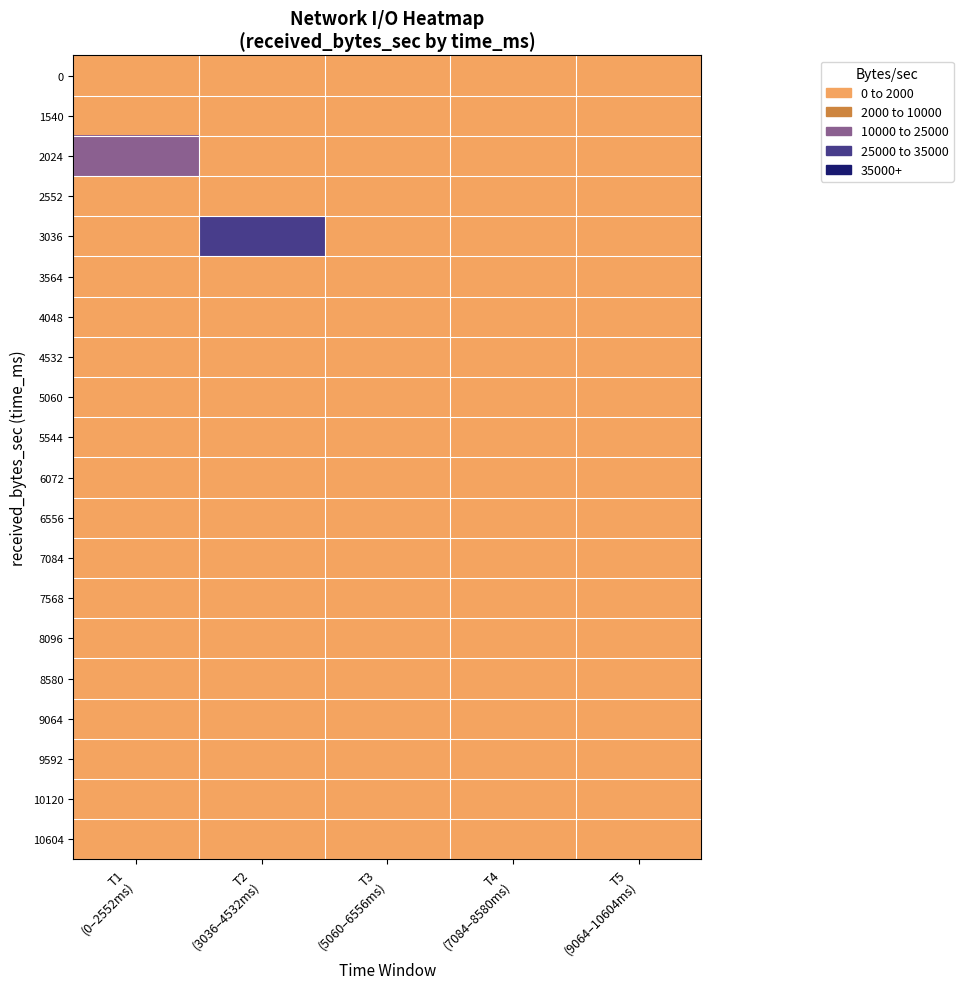

List the series in order of their peak value, highest first.

3036, 2024, 0, 1540, 2552, 3564, 4048, 4532, 5060, 5544, 6072, 6556, 7084, 7568, 8096, 8580, 9064, 9592, 10120, 10604